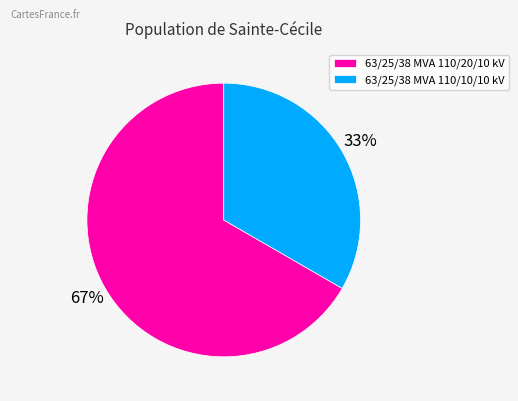

What percentage is the 63/25/38 MVA 110/10/10 kV slice, to the nearest percent?

33%